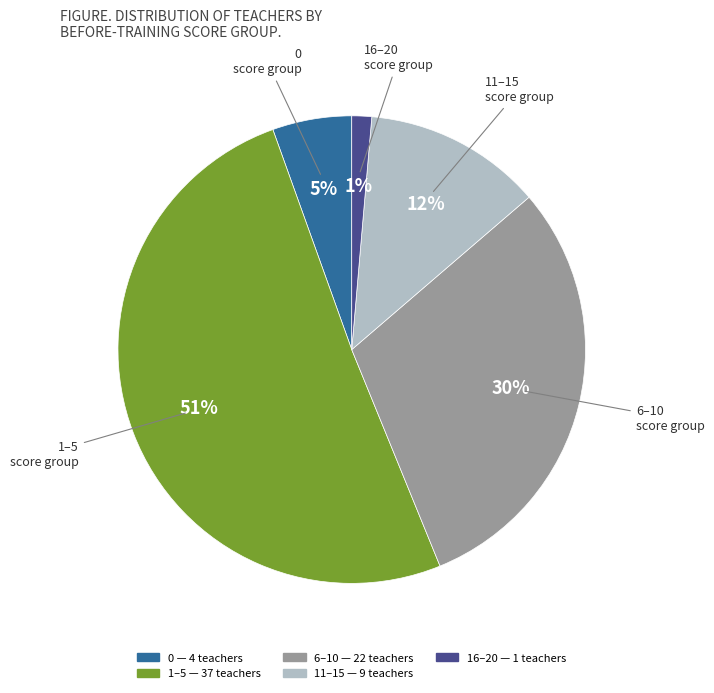

How many slices are in this pie chart?

5